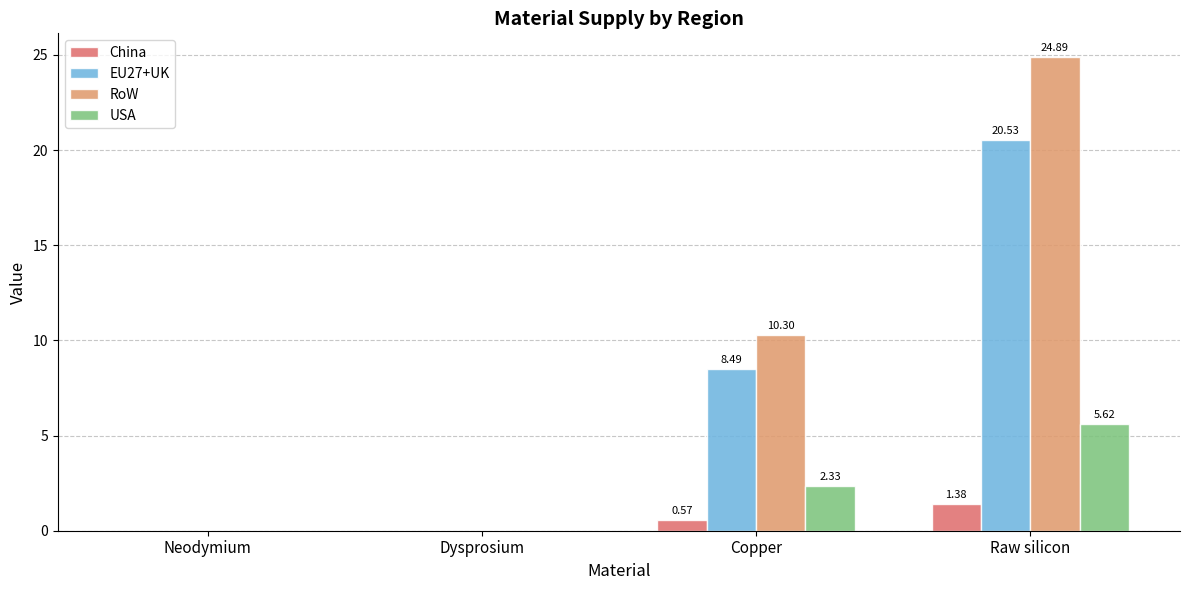

At which label does USA first exceed 2?

Copper